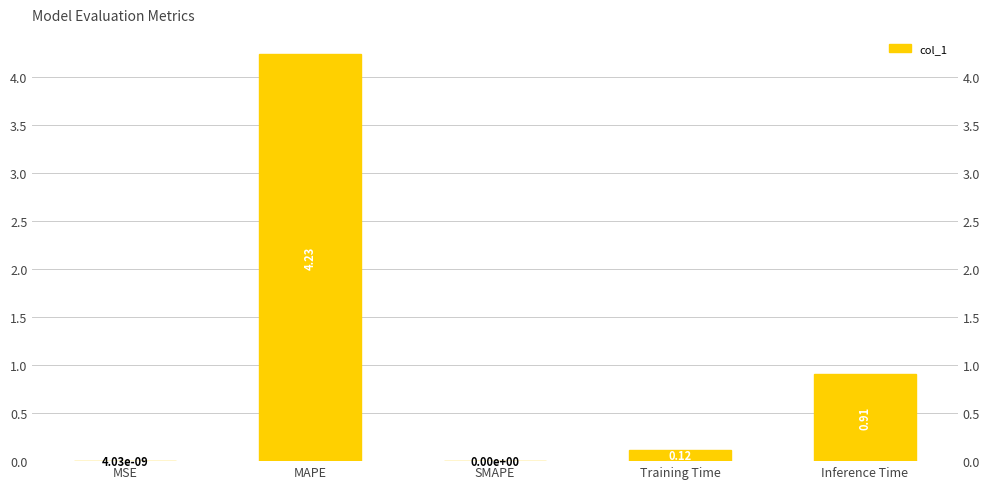

The chart shows a value of 0.5 at Inference Time. True or false?

False